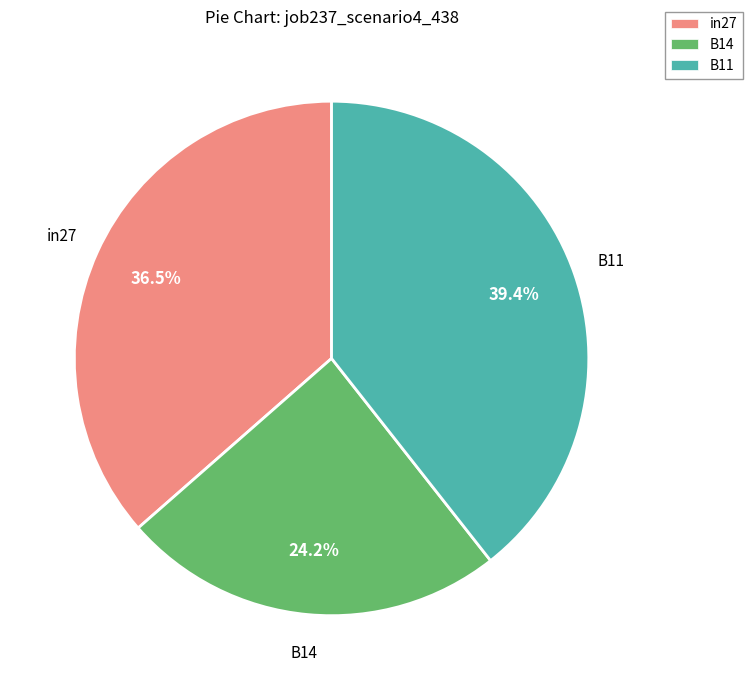

What is the smallest slice in the pie chart?

B14